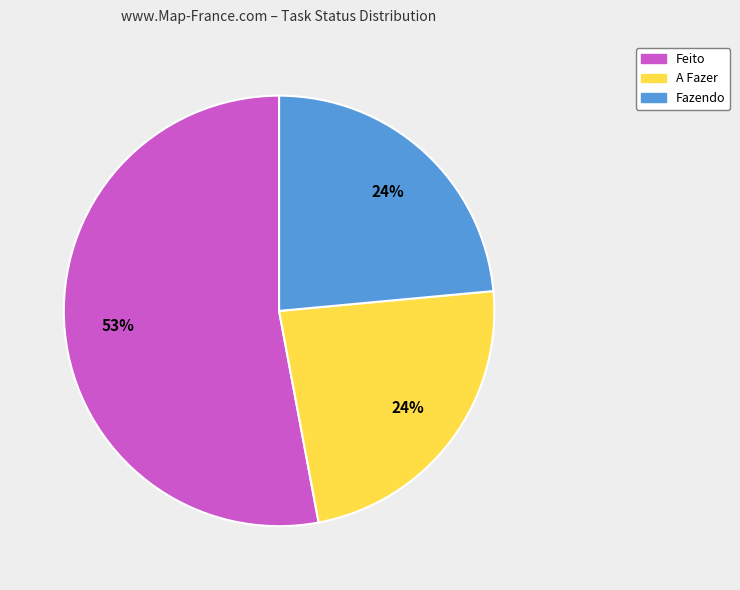

To the nearest percent, what is the average slice percentage?

33%